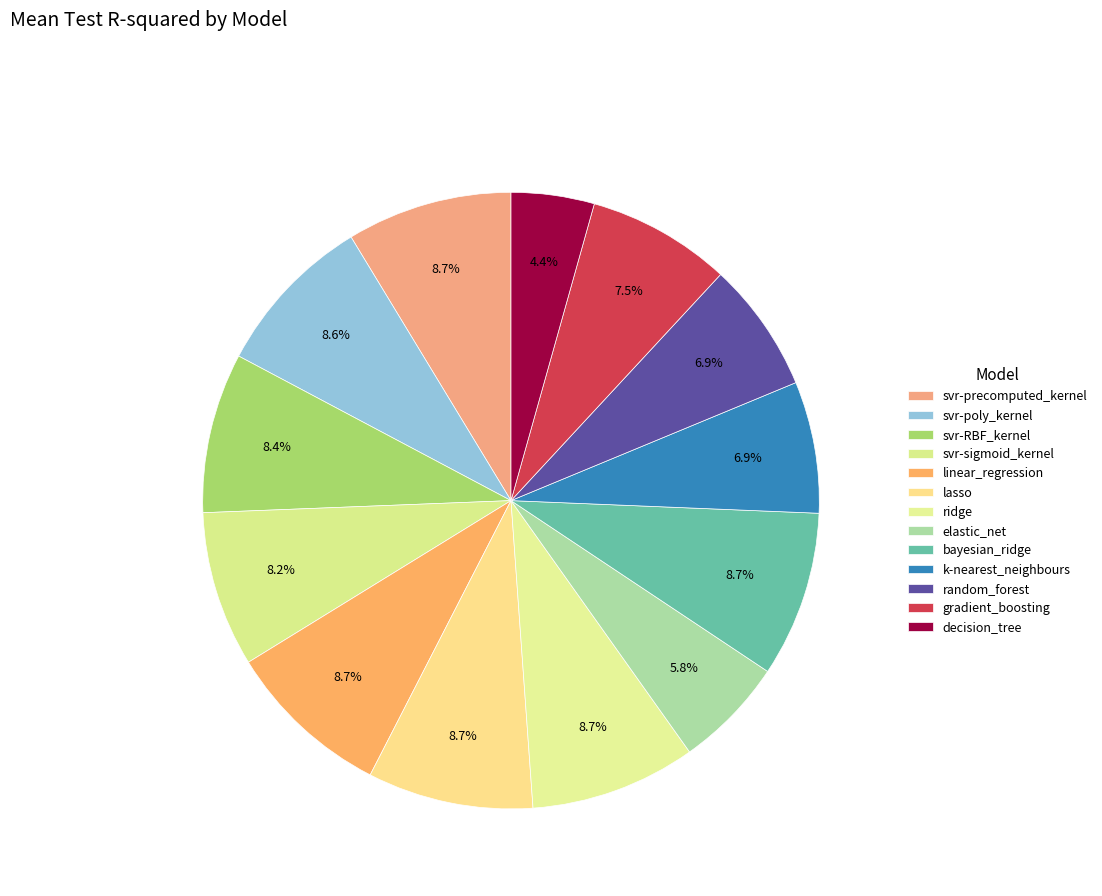

Which category has the biggest portion of the pie?

bayesian_ridge